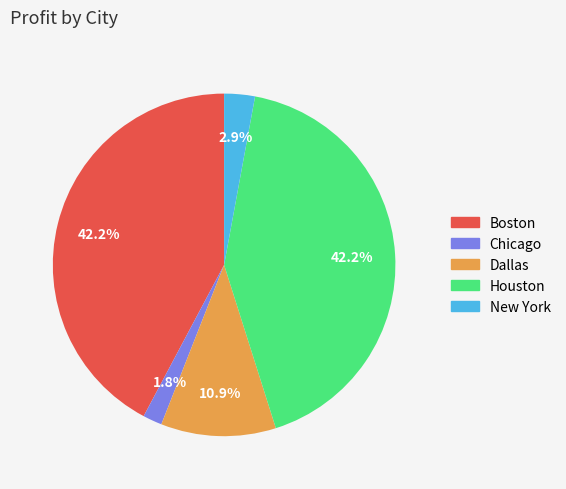

To the nearest percent, what percentage of the pie is Chicago?

2%